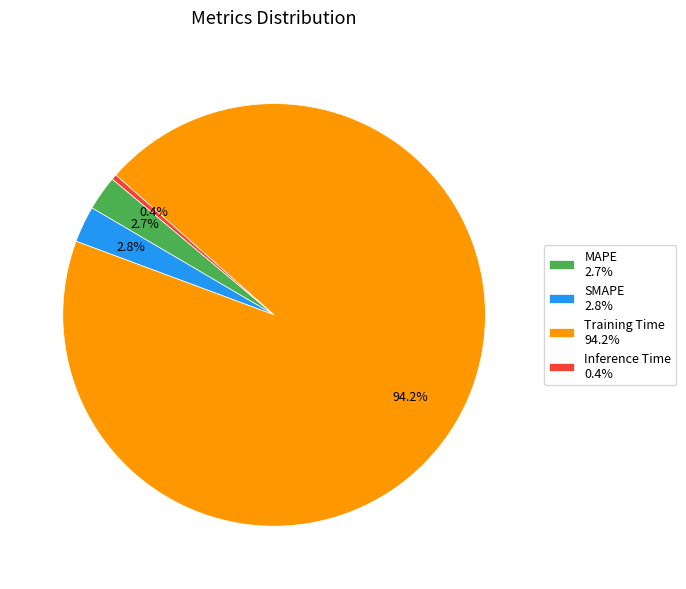

What percentage is the MAPE slice, to the nearest percent?

3%